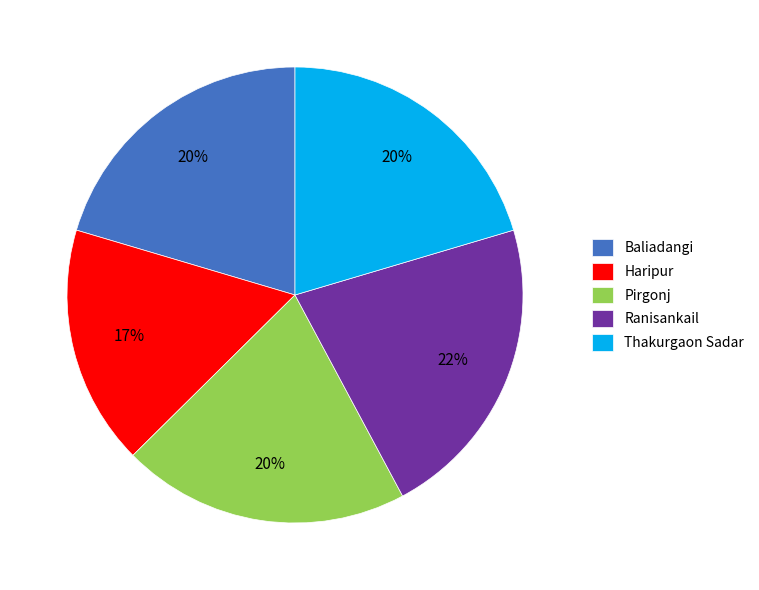

Which category has the biggest portion of the pie?

Ranisankail